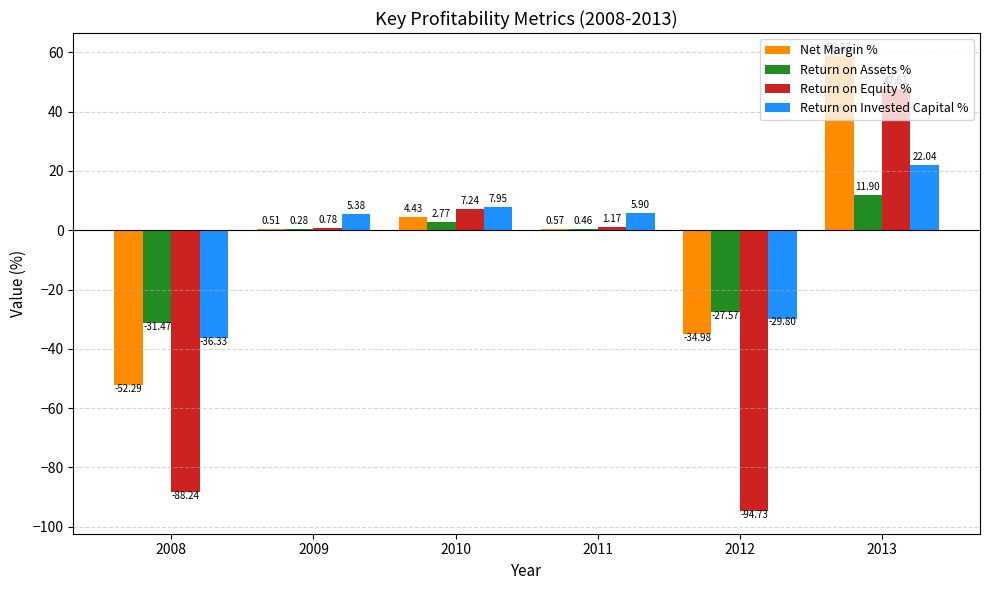

What is the total value across all series at 2009?

7.0